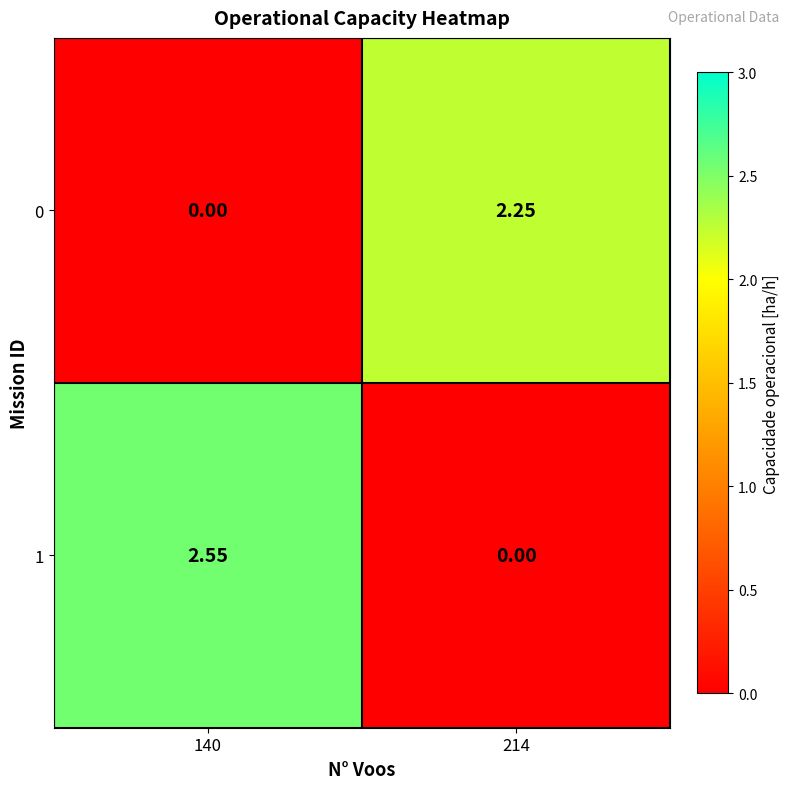

Is the value of 1 at 140 greater than the value of 0 at 214?

Yes